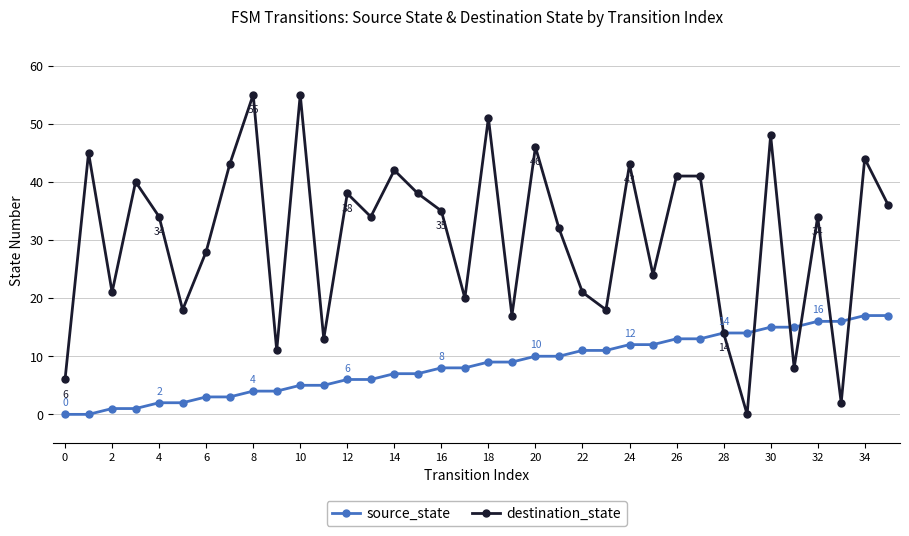

What is the value of the destination_state point at the 33rd from the left?

34